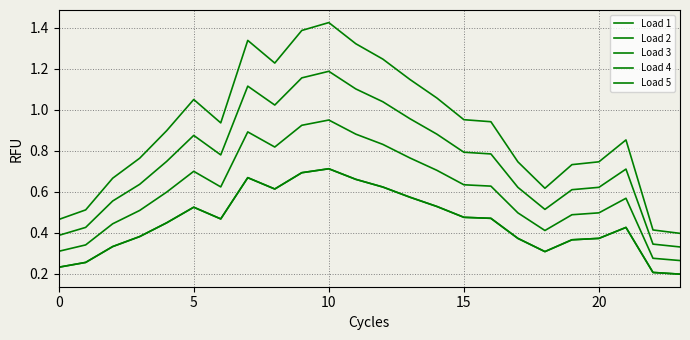

Which category has the highest value in the Load 3 series?

10